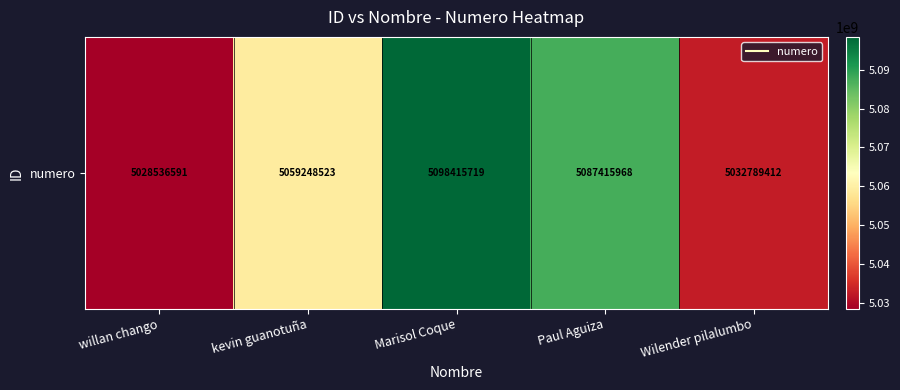

Is it true that the value at Marisol Coque is 5098415719?

True